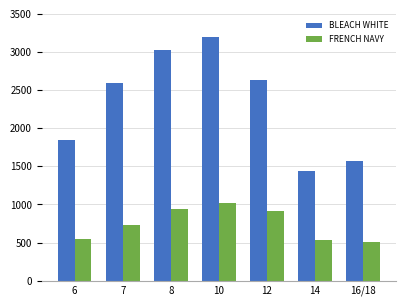

Reading left to right, transcribe all the data shown in this chart.

BLEACH WHITE: 1843	2590	3025	3193	2630	1436	1572
FRENCH NAVY: 545	729	938	1015	912	527	501